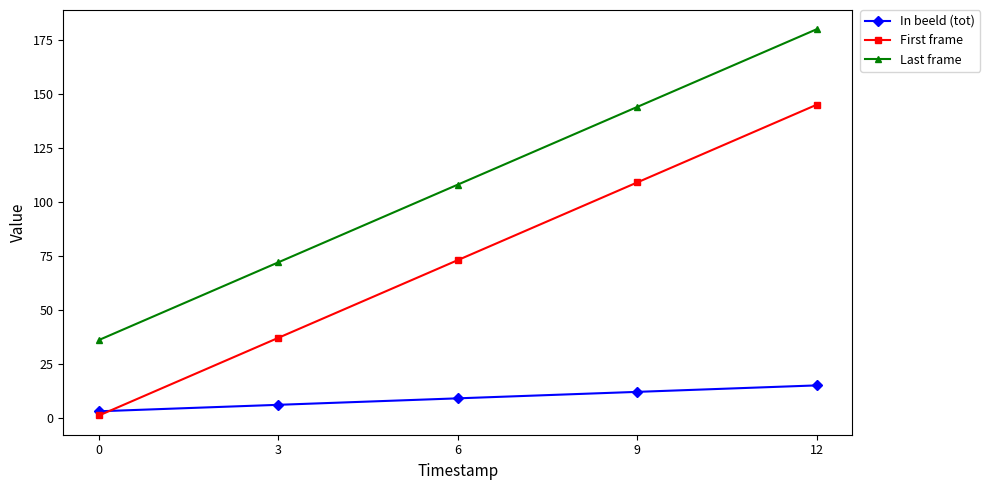

Reading left to right, what are all the values shown in this chart?

In beeld (tot): 2.9	5.9	8.9	11.9	14.9
First frame: 1.0	37.0	73.0	109.0	145.0
Last frame: 36.0	72.0	108.0	144.0	180.0